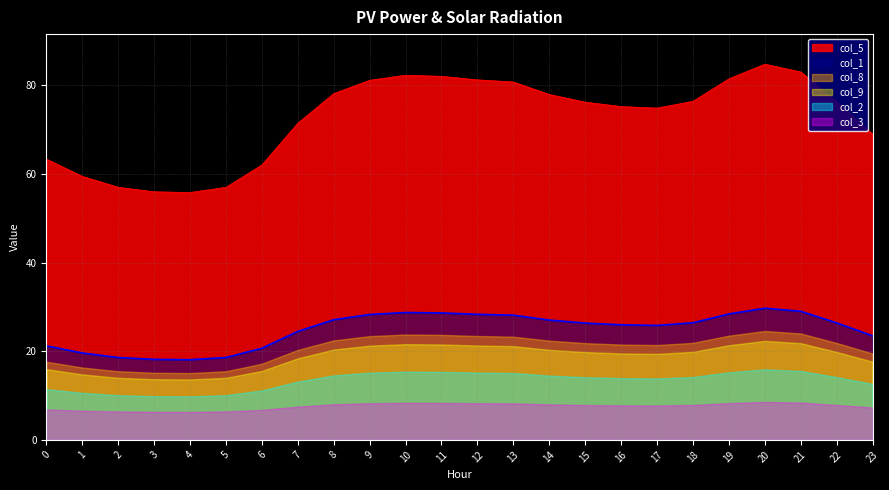

What is the value of the col_2 point at the 17th from the left?

13.9